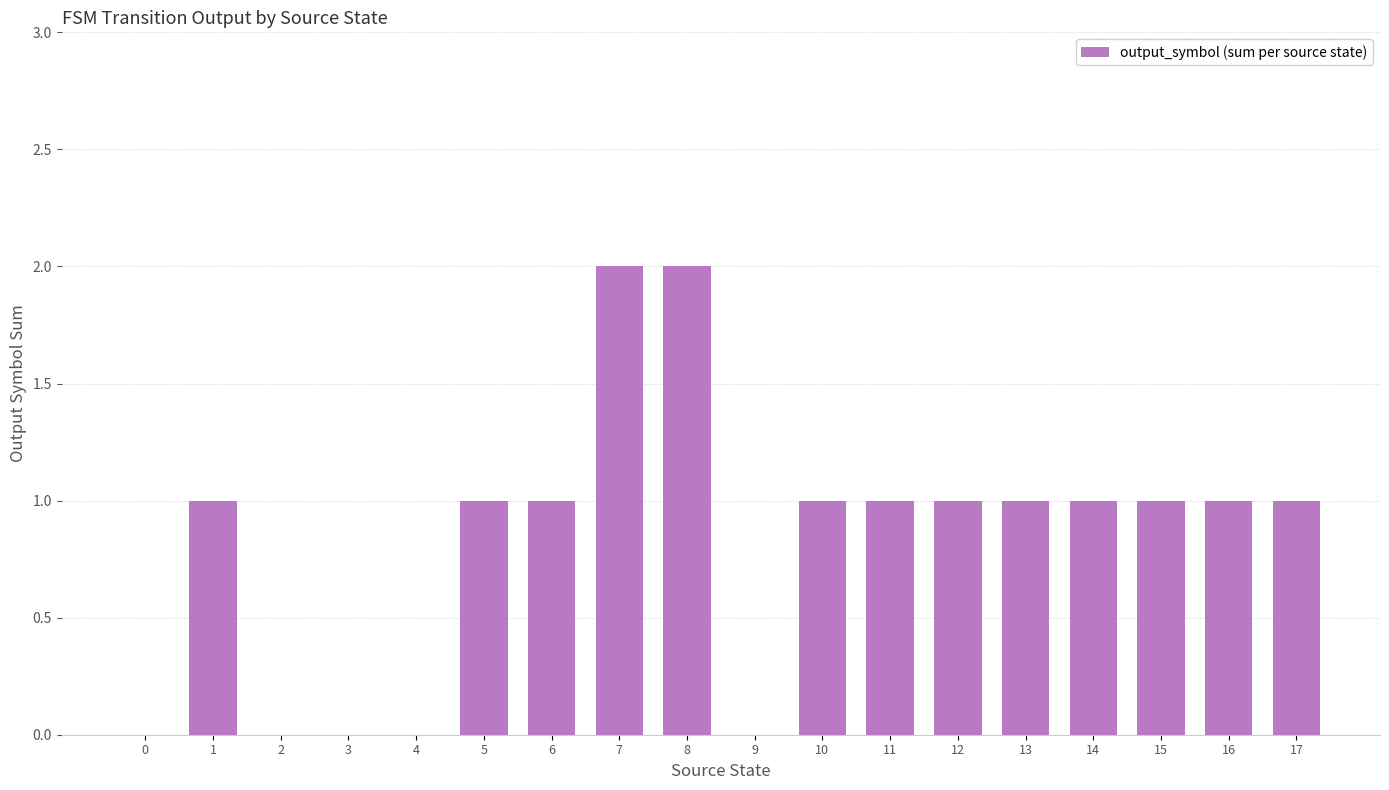

How many distinct data groups are displayed?

1